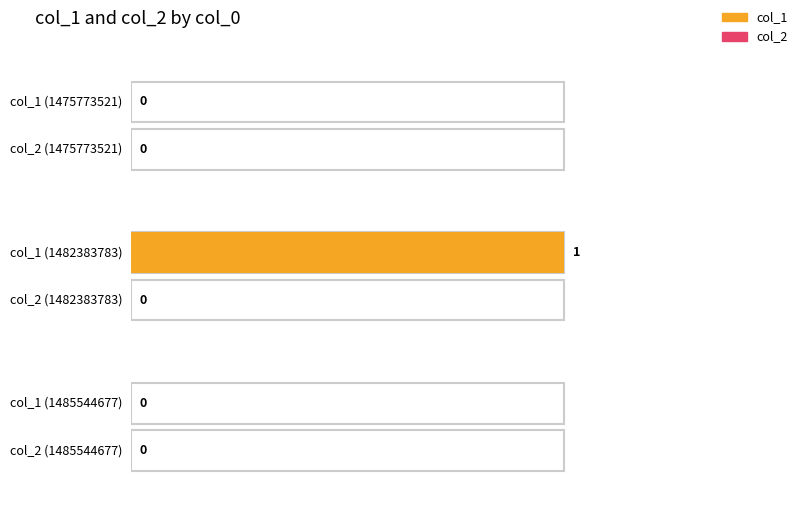

Count the number of categories in the chart.

3